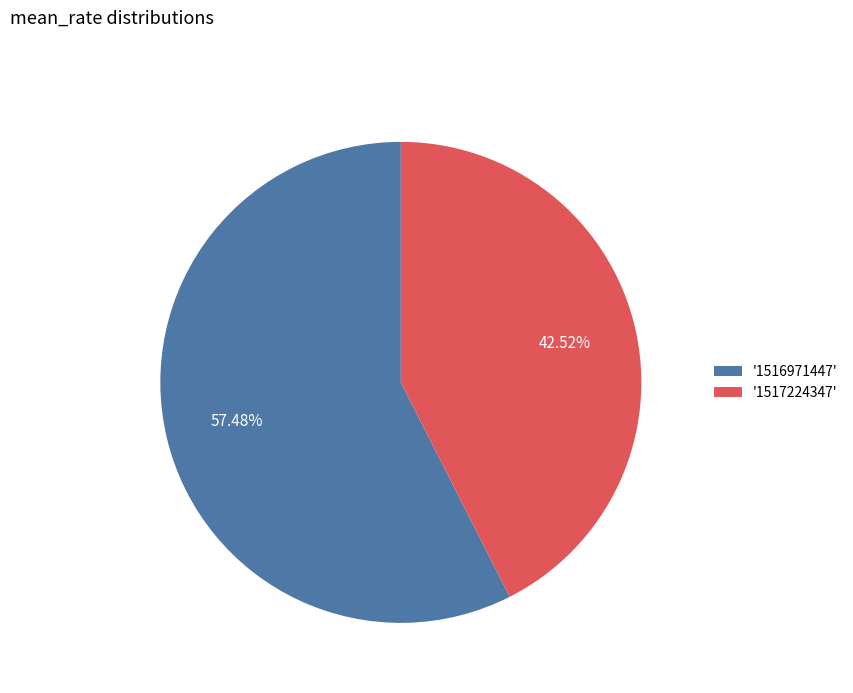

Rank the categories by value from lowest to highest.

'1517224347', '1516971447'